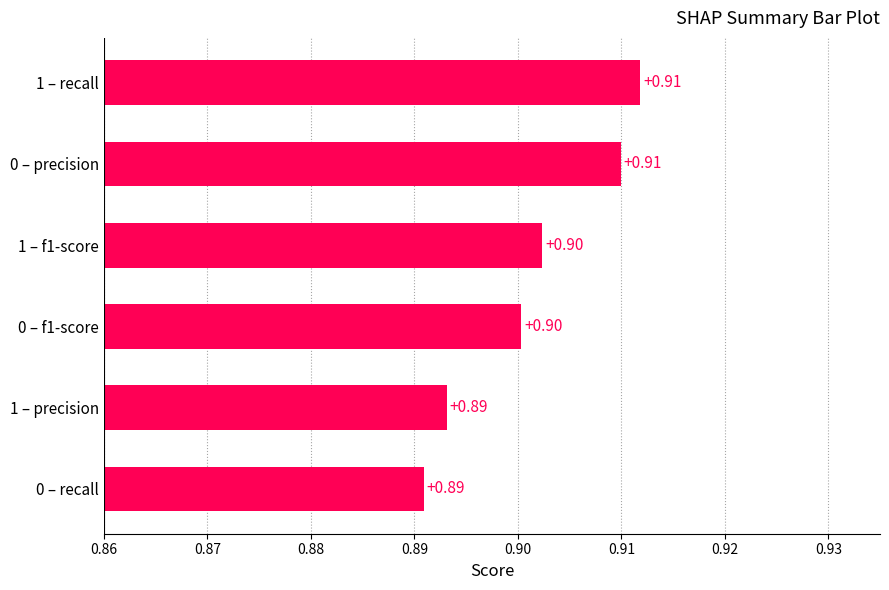

Between 1 – f1-score and 1 – precision, which is larger?

1 – f1-score